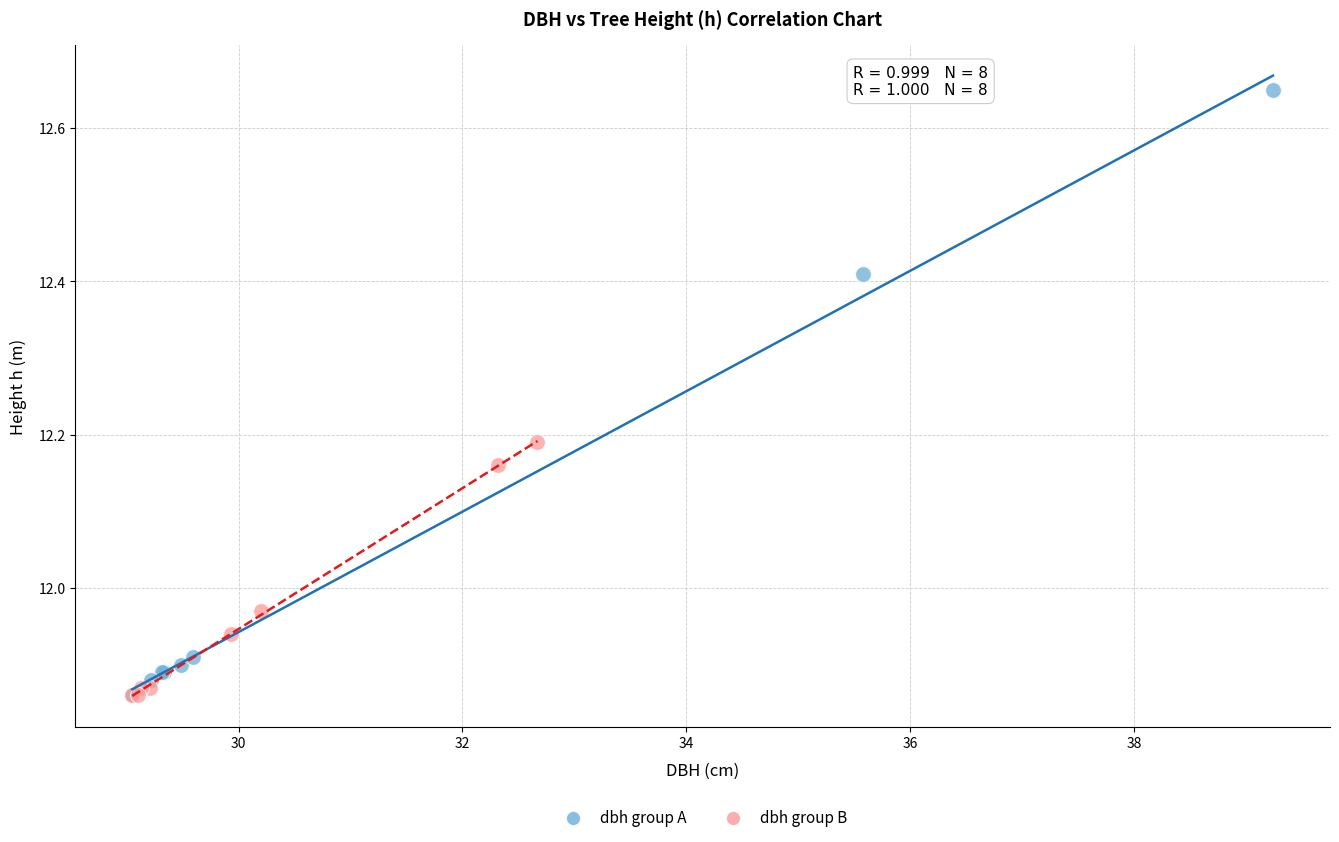

Which series contains the highest Y value?

dbh group A